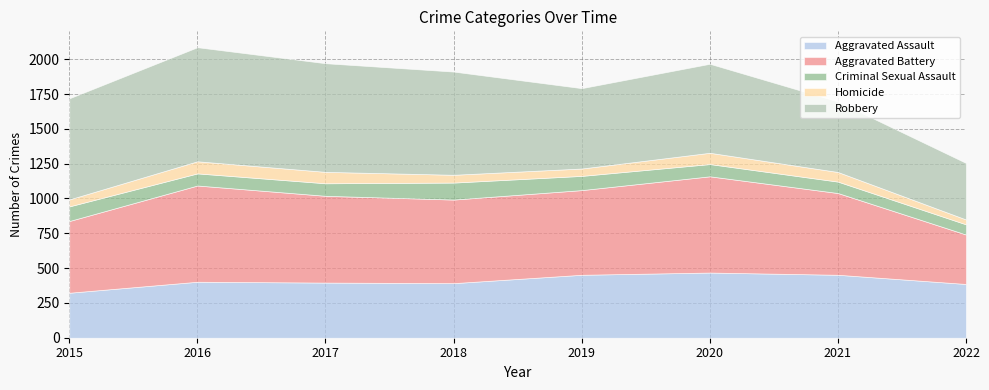

How many lines are shown in the chart?

5